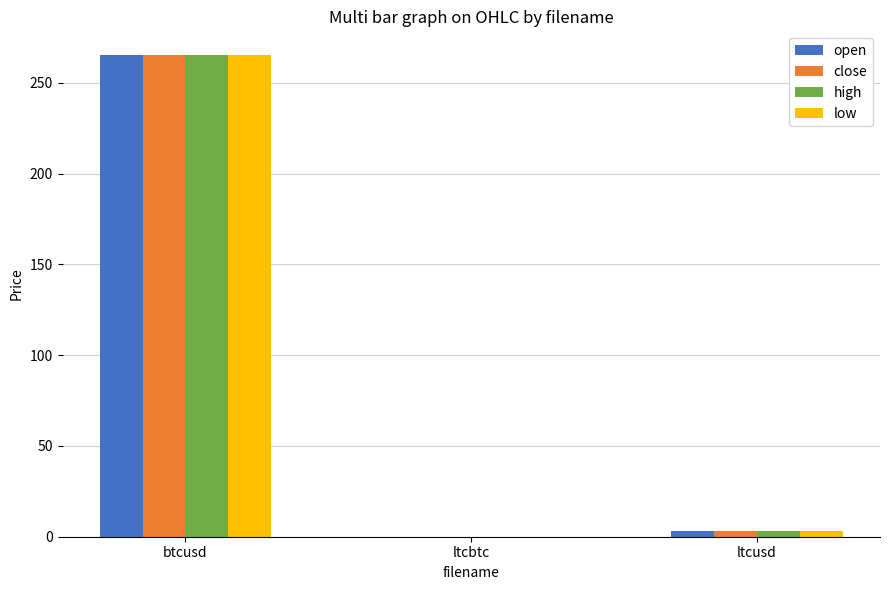

At which label does close first exceed 3?

btcusd